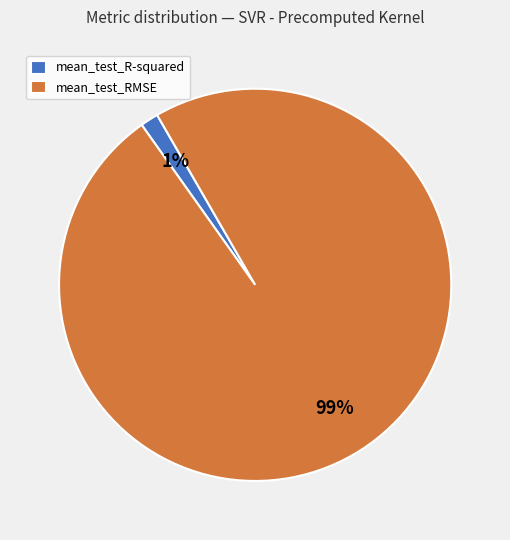

Rank the categories by value from lowest to highest.

mean_test_R-squared, mean_test_RMSE